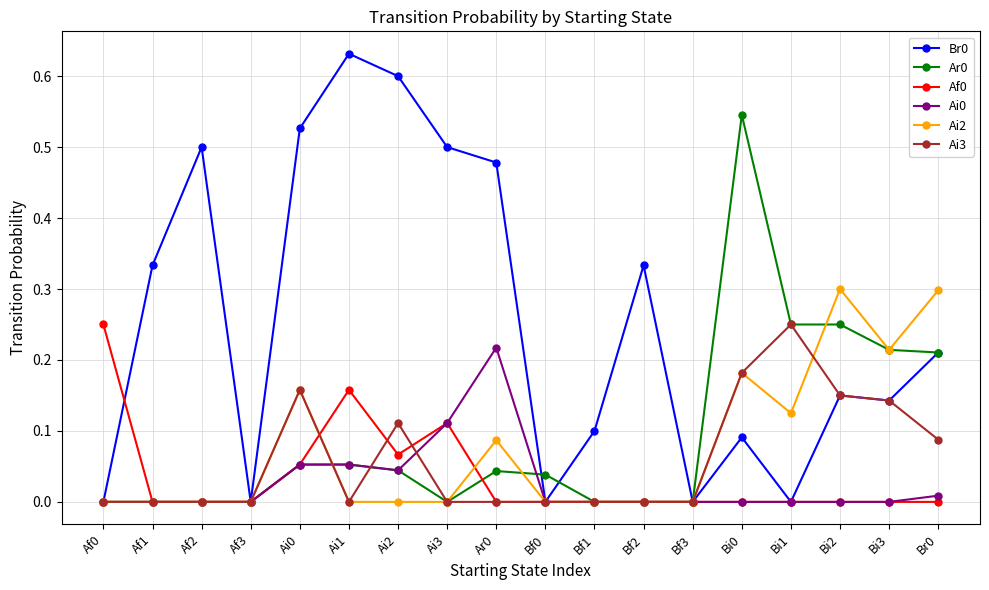

What is the label of the 2nd point from the left?

Af1